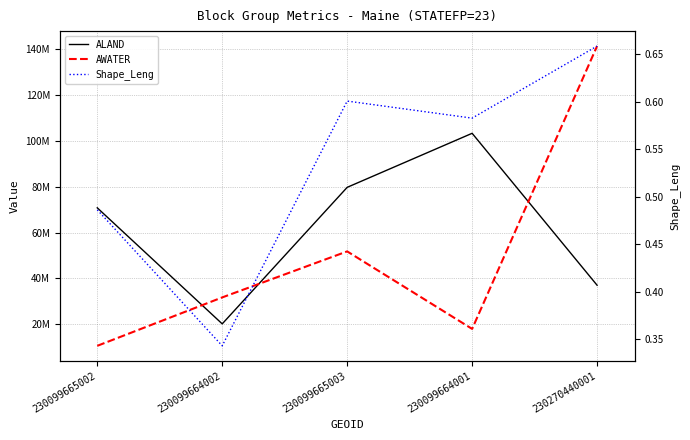

What is the label of the 2nd point from the left?

230099664002